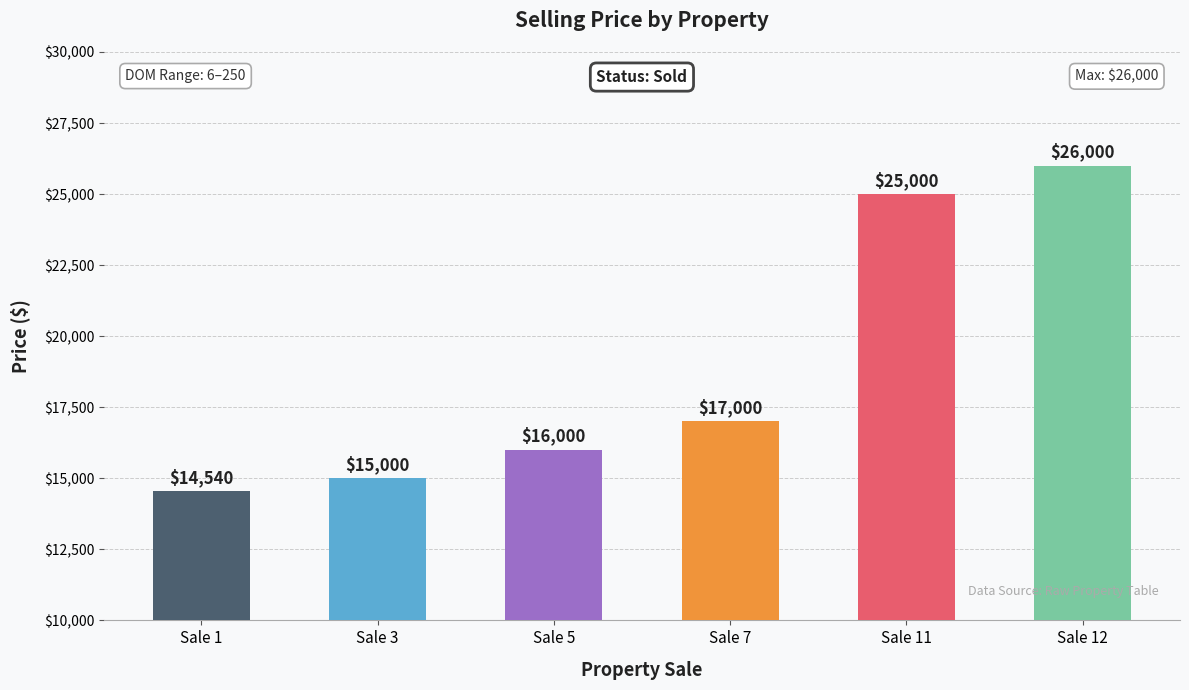

How many values are below 17000?

3